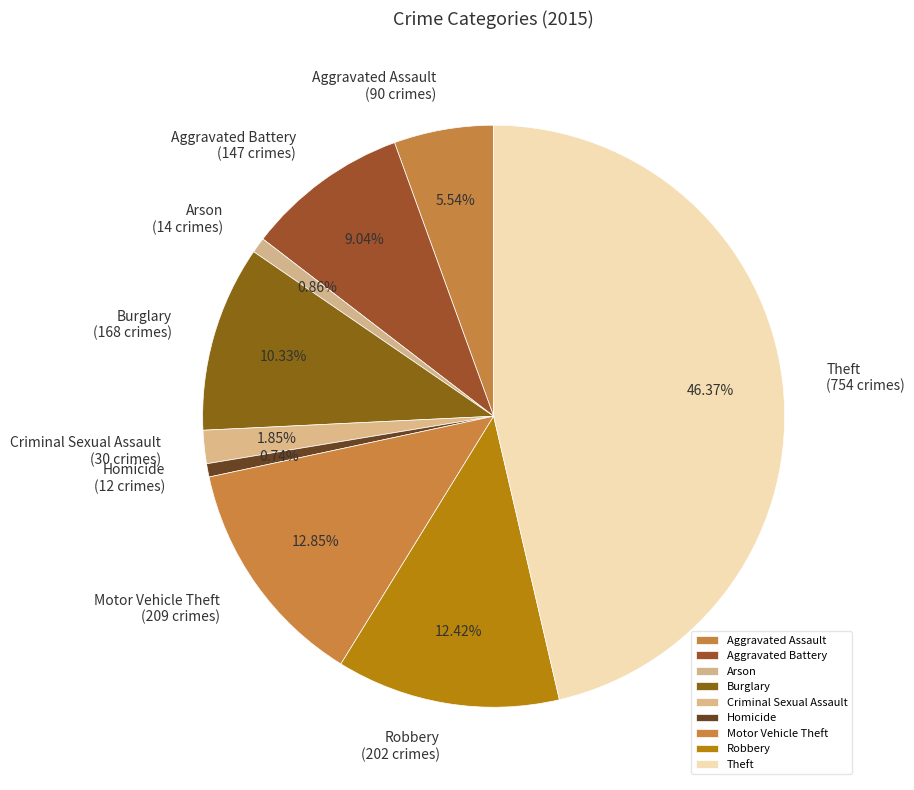

Count the number of slices in the pie.

9